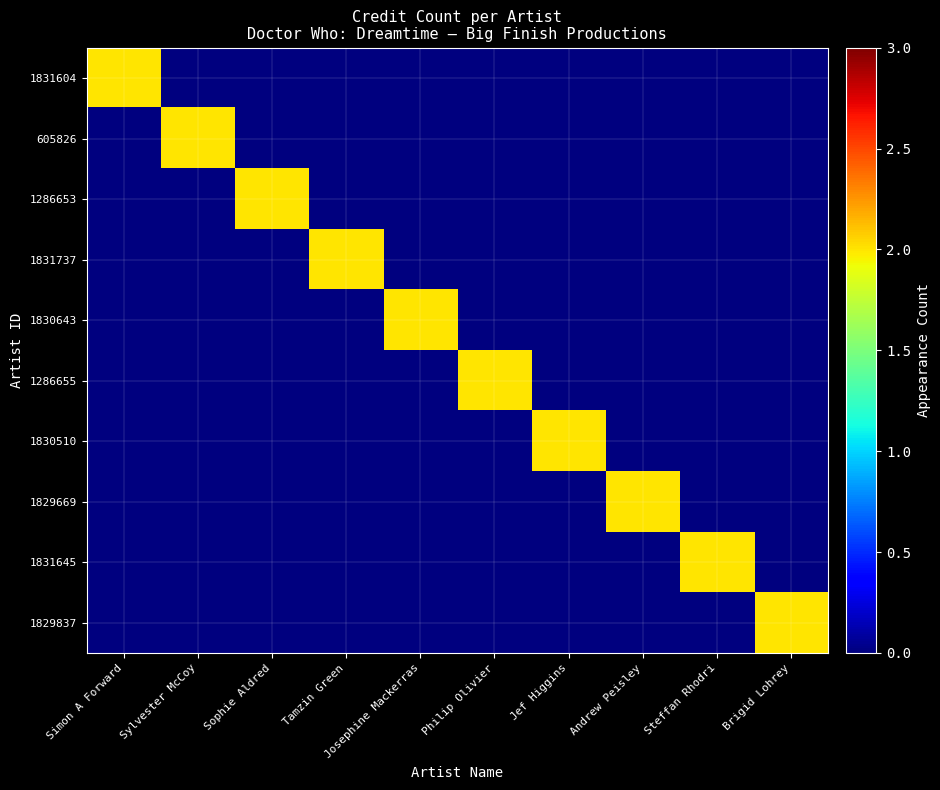

Reading left to right, what are all the values shown in this chart?

1831604: Simon A Forward=2	Sylvester McCoy=0	Sophie Aldred=0	Tamzin Green=0	Josephine Mackerras=0	Philip Olivier=0	Jef Higgins=0	Andrew Peisley=0	Steffan Rhodri=0	Brigid Lohrey=0
605826: Simon A Forward=0	Sylvester McCoy=2	Sophie Aldred=0	Tamzin Green=0	Josephine Mackerras=0	Philip Olivier=0	Jef Higgins=0	Andrew Peisley=0	Steffan Rhodri=0	Brigid Lohrey=0
1286653: Simon A Forward=0	Sylvester McCoy=0	Sophie Aldred=2	Tamzin Green=0	Josephine Mackerras=0	Philip Olivier=0	Jef Higgins=0	Andrew Peisley=0	Steffan Rhodri=0	Brigid Lohrey=0
1831737: Simon A Forward=0	Sylvester McCoy=0	Sophie Aldred=0	Tamzin Green=2	Josephine Mackerras=0	Philip Olivier=0	Jef Higgins=0	Andrew Peisley=0	Steffan Rhodri=0	Brigid Lohrey=0
1830643: Simon A Forward=0	Sylvester McCoy=0	Sophie Aldred=0	Tamzin Green=0	Josephine Mackerras=2	Philip Olivier=0	Jef Higgins=0	Andrew Peisley=0	Steffan Rhodri=0	Brigid Lohrey=0
1286655: Simon A Forward=0	Sylvester McCoy=0	Sophie Aldred=0	Tamzin Green=0	Josephine Mackerras=0	Philip Olivier=2	Jef Higgins=0	Andrew Peisley=0	Steffan Rhodri=0	Brigid Lohrey=0
1830510: Simon A Forward=0	Sylvester McCoy=0	Sophie Aldred=0	Tamzin Green=0	Josephine Mackerras=0	Philip Olivier=0	Jef Higgins=2	Andrew Peisley=0	Steffan Rhodri=0	Brigid Lohrey=0
1829669: Simon A Forward=0	Sylvester McCoy=0	Sophie Aldred=0	Tamzin Green=0	Josephine Mackerras=0	Philip Olivier=0	Jef Higgins=0	Andrew Peisley=2	Steffan Rhodri=0	Brigid Lohrey=0
1831645: Simon A Forward=0	Sylvester McCoy=0	Sophie Aldred=0	Tamzin Green=0	Josephine Mackerras=0	Philip Olivier=0	Jef Higgins=0	Andrew Peisley=0	Steffan Rhodri=2	Brigid Lohrey=0
1829837: Simon A Forward=0	Sylvester McCoy=0	Sophie Aldred=0	Tamzin Green=0	Josephine Mackerras=0	Philip Olivier=0	Jef Higgins=0	Andrew Peisley=0	Steffan Rhodri=0	Brigid Lohrey=2